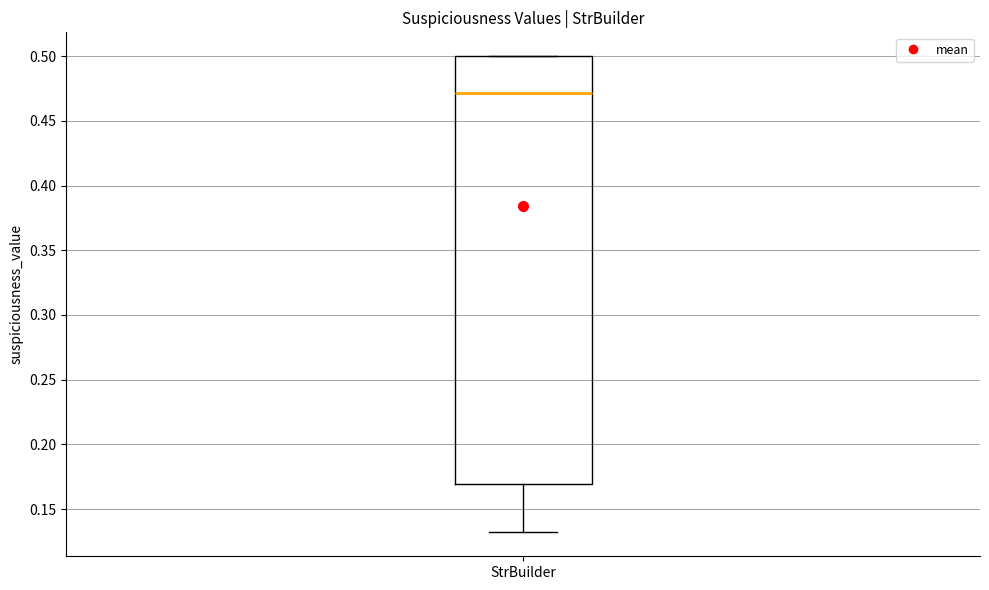

Where is the upper edge of the box for StrBuilder on the y-axis? The values are not printed on the chart, so give them approximately, as read against the axis.

0.50